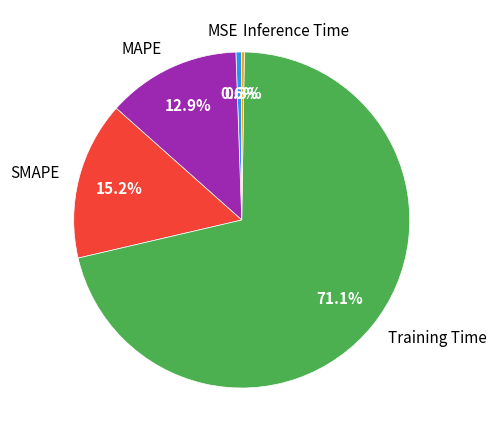

The MAPE slice represents 13% of the pie. True or false?

True